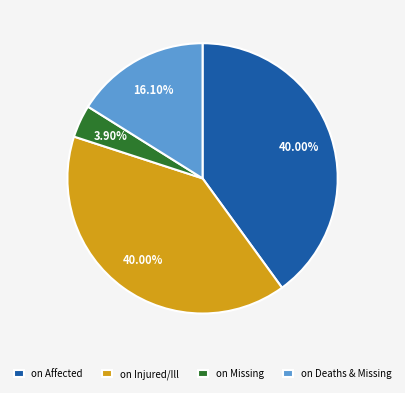

How many segments does this pie chart have?

4